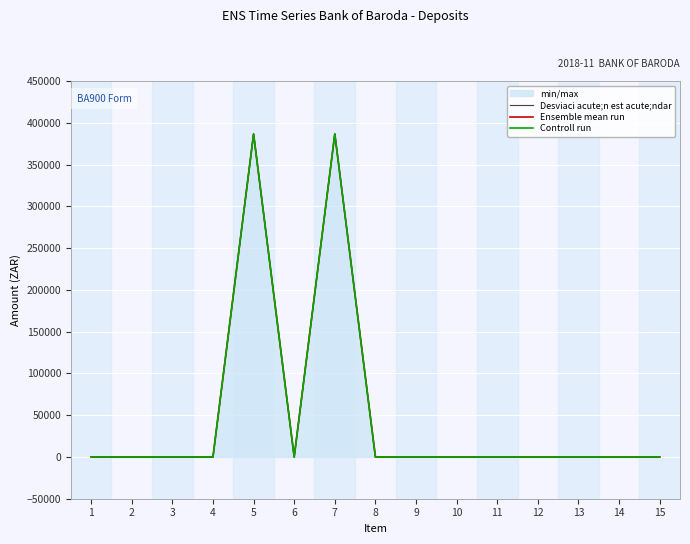

Reading left to right, list all the values displayed in this chart.

Desviaci acute;n est acute;ndar: 0	0	0	0	386775	0	386775	0	0	0	0	0	0	0	0
Ensemble mean run: 0	0	0	0	386775	0	386775	0	0	0	0	0	0	0	0
Controll run: 0	0	0	0	386775	0	386775	0	0	0	0	0	0	0	0